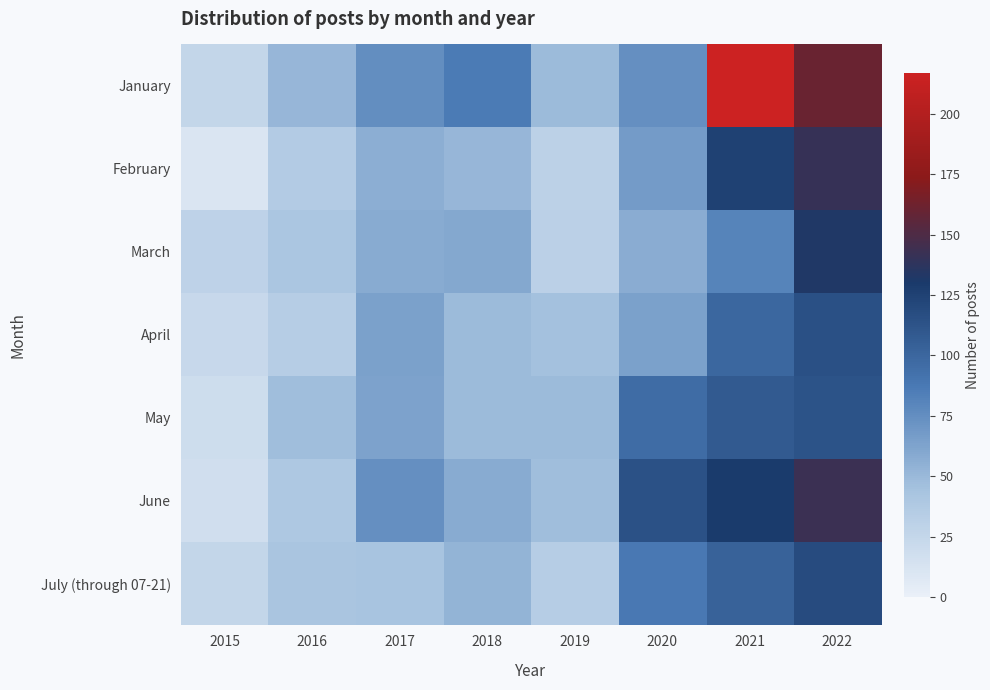

How many distinct data groups are displayed?

7